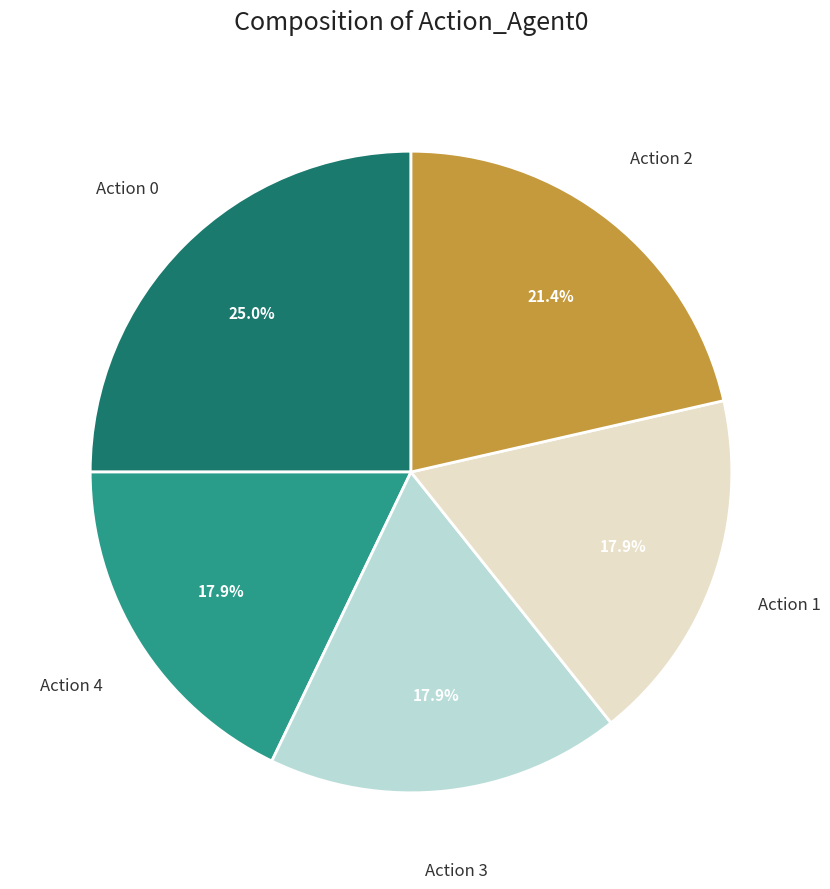

Is there a majority slice in this chart?

No